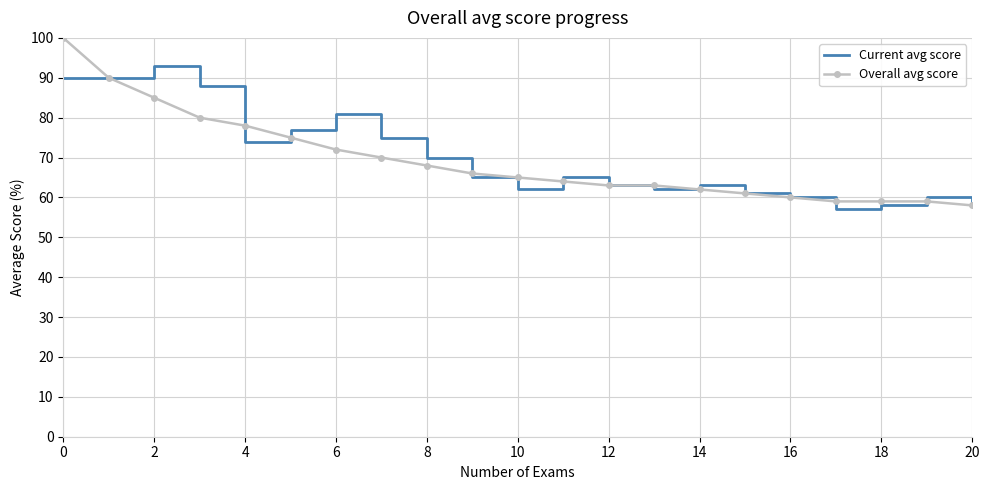

What is the greatest value displayed?

100